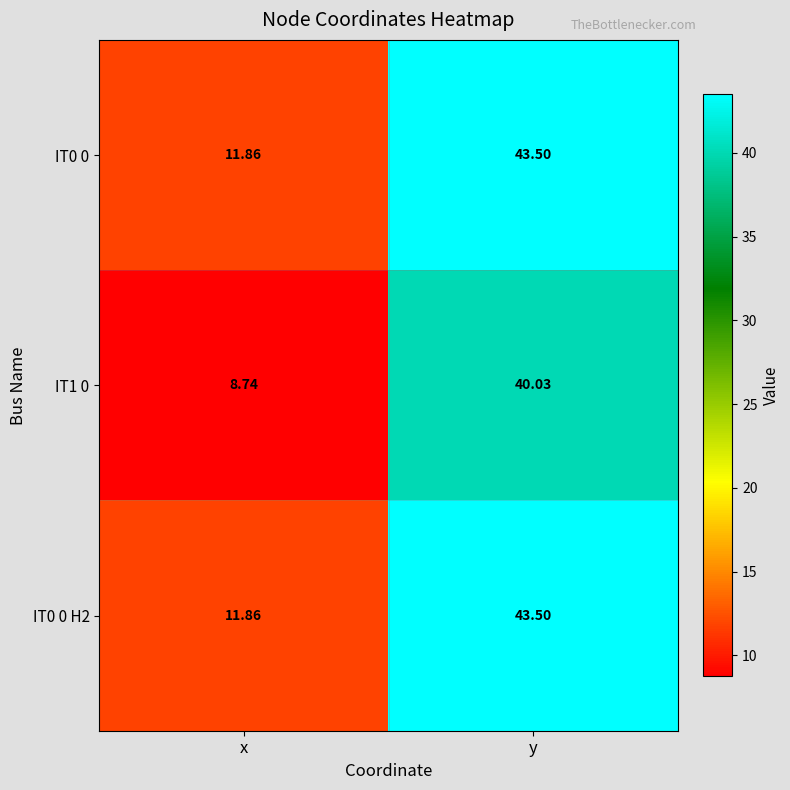

At which label does IT1 0 reach its minimum?

x